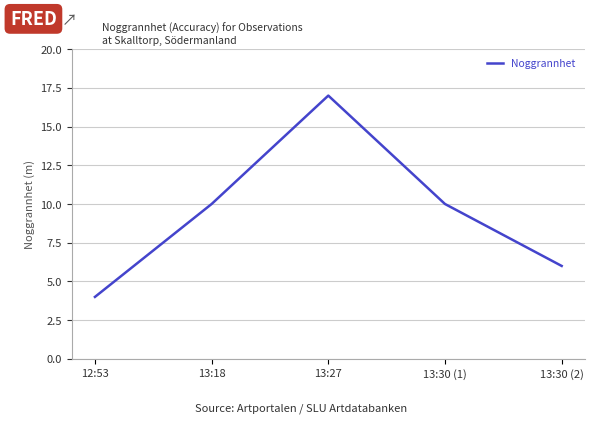

How many distinct data groups are displayed?

1